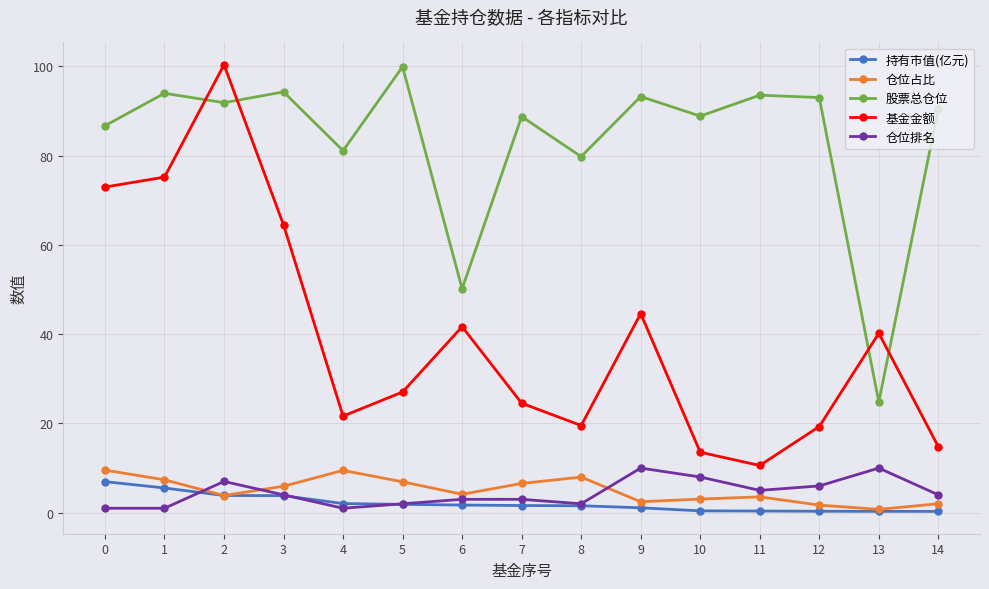

Is it true that 基金金额 equals 10.6 at 11?

True